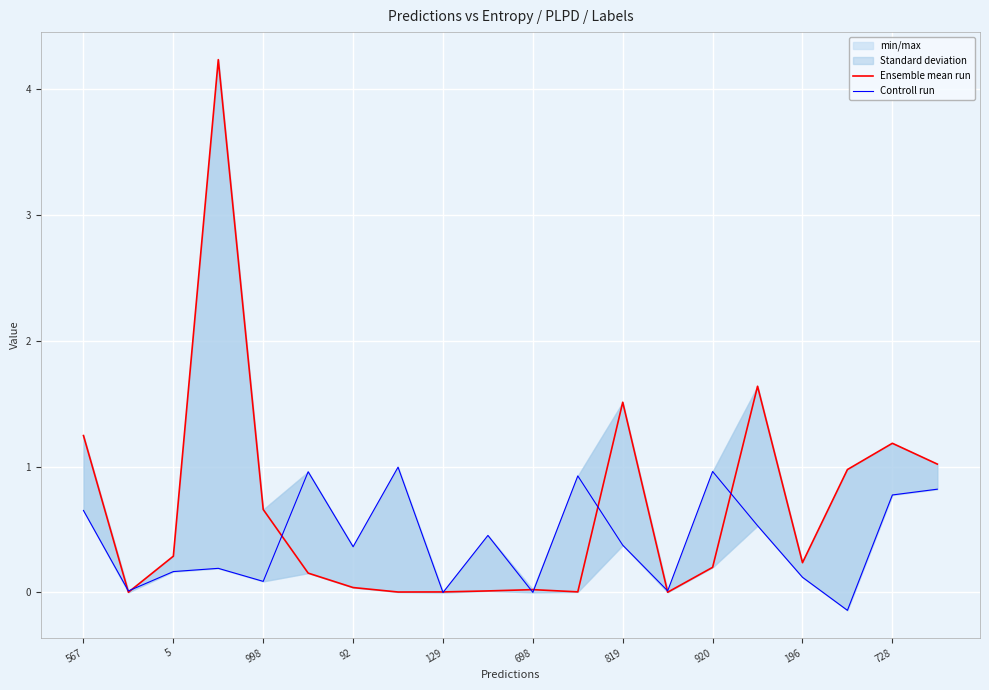

What is the difference between the maximum and minimum values in the Controll run series?

1.1